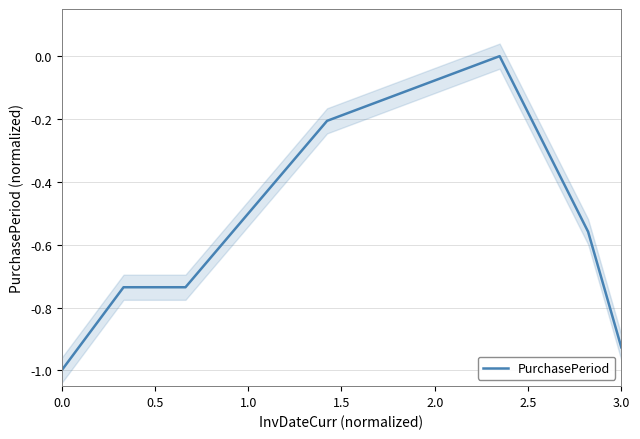

What is the difference between the maximum and minimum values?

1.0